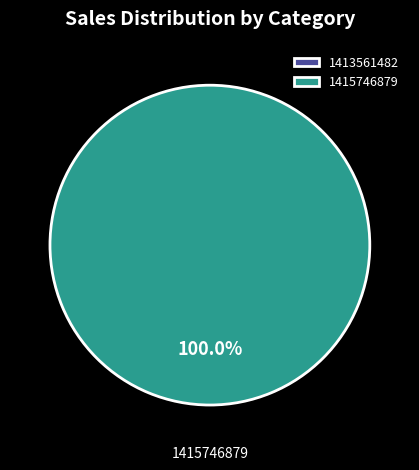

How many segments does this pie chart have?

2